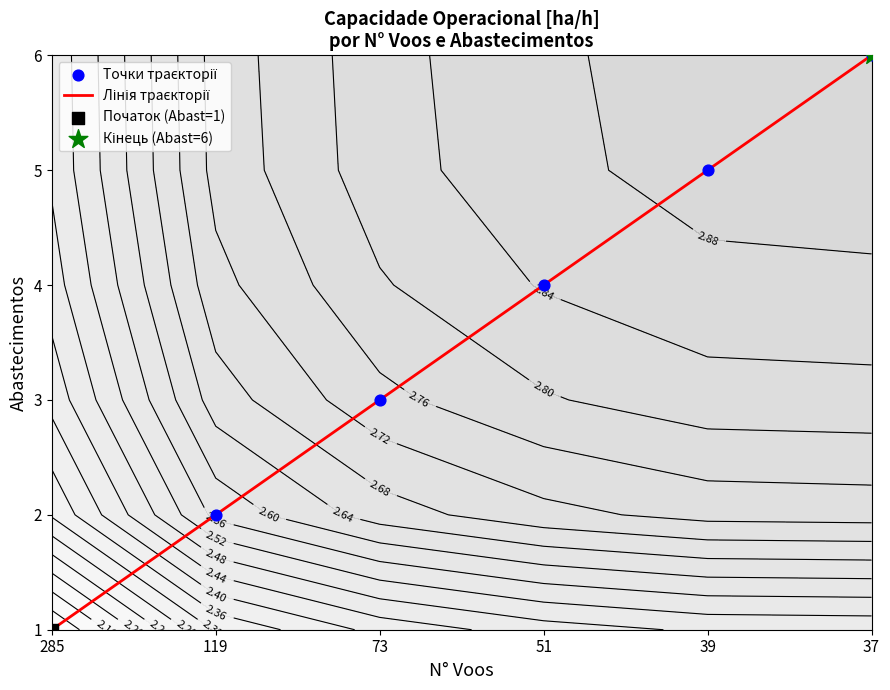

What is the difference between the second highest and minimum values in the Точки траєкторії series?

4